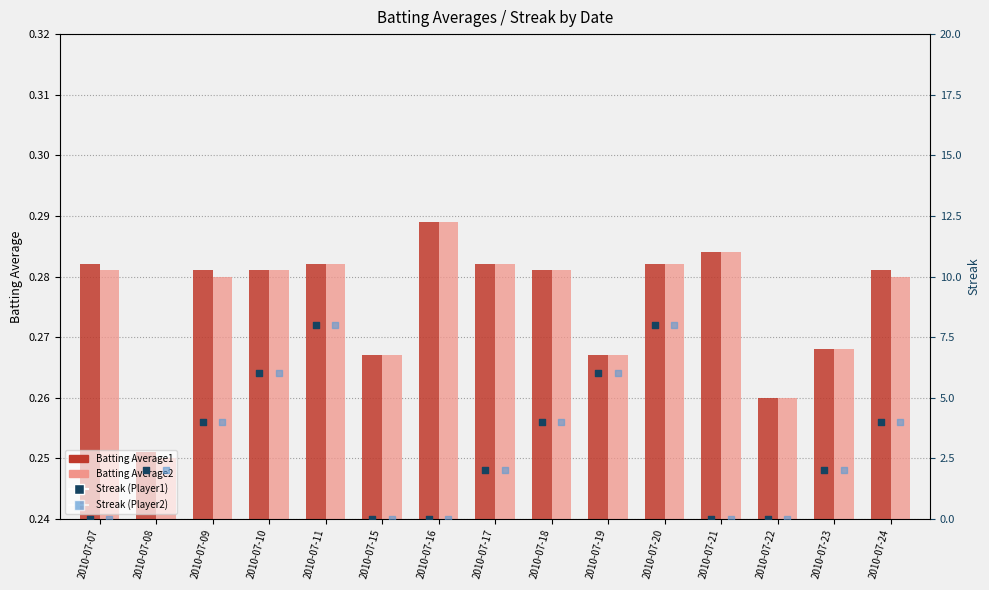

Which series reaches the maximum Y coordinate?

Streak (Player1)